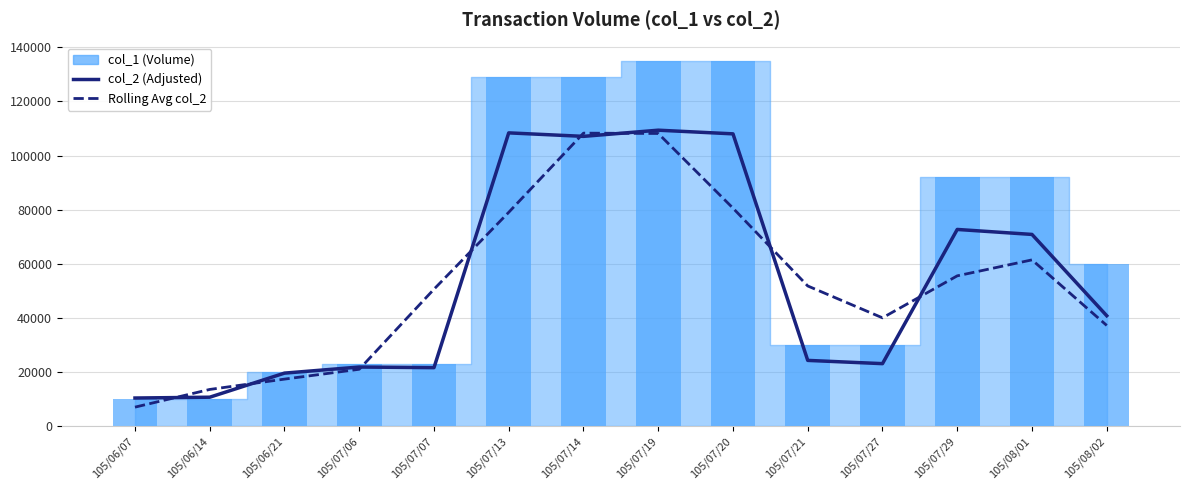

The col_2 (Adjusted) series shows 15182.2 at 105/07/06. True or false?

False